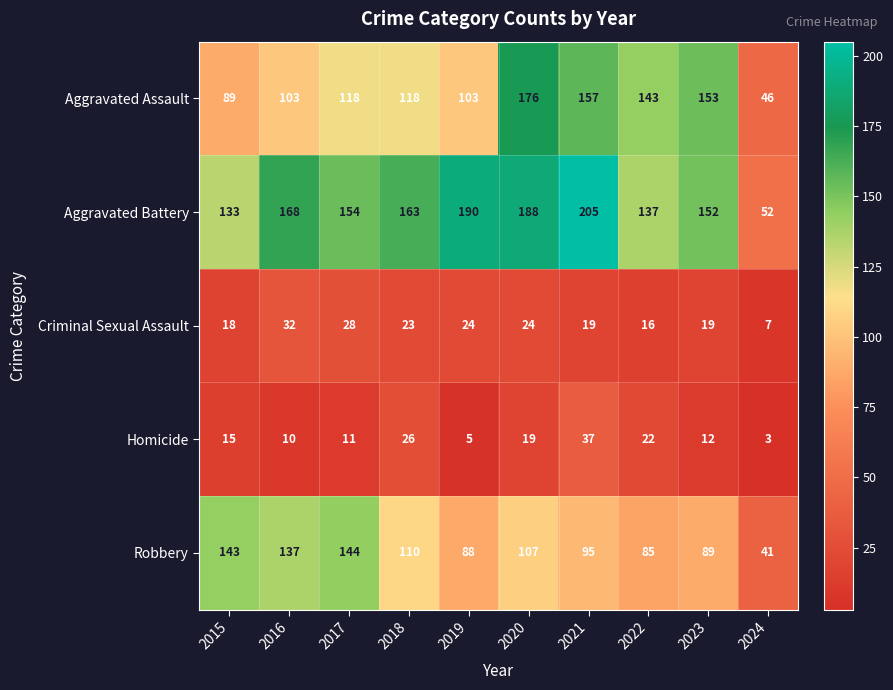

The Criminal Sexual Assault series shows 22 at 2022. True or false?

False